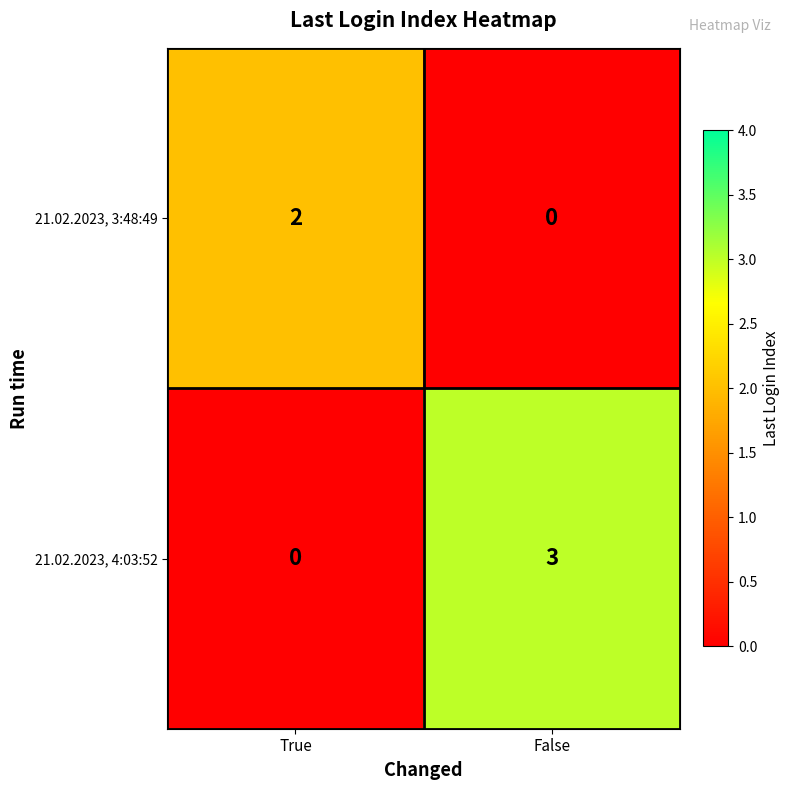

Count the number of data series in this chart.

2